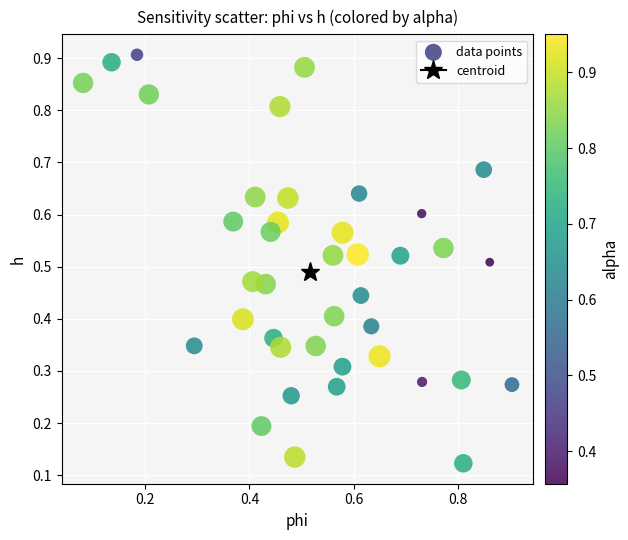

Count the number of points in this scatter plot.

40